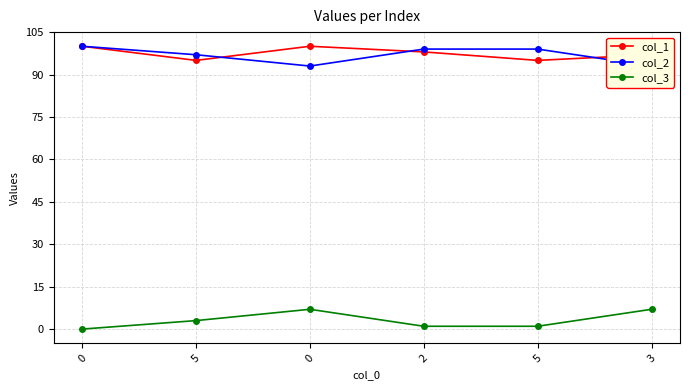

What is the difference between the maximum and minimum values in the col_1 series?

5